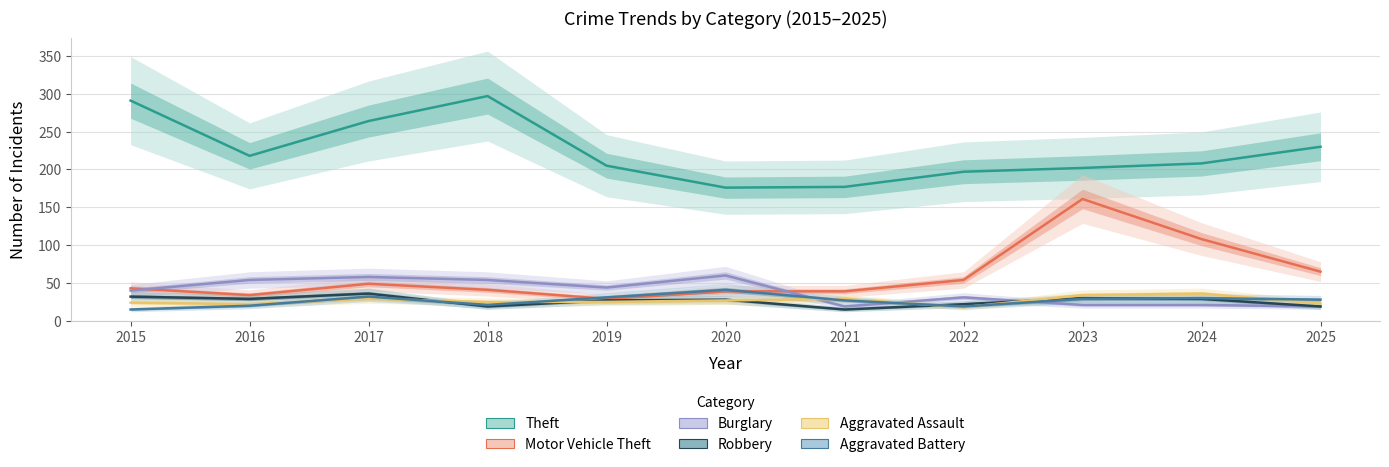

What is the total value across all series at 2019?

361